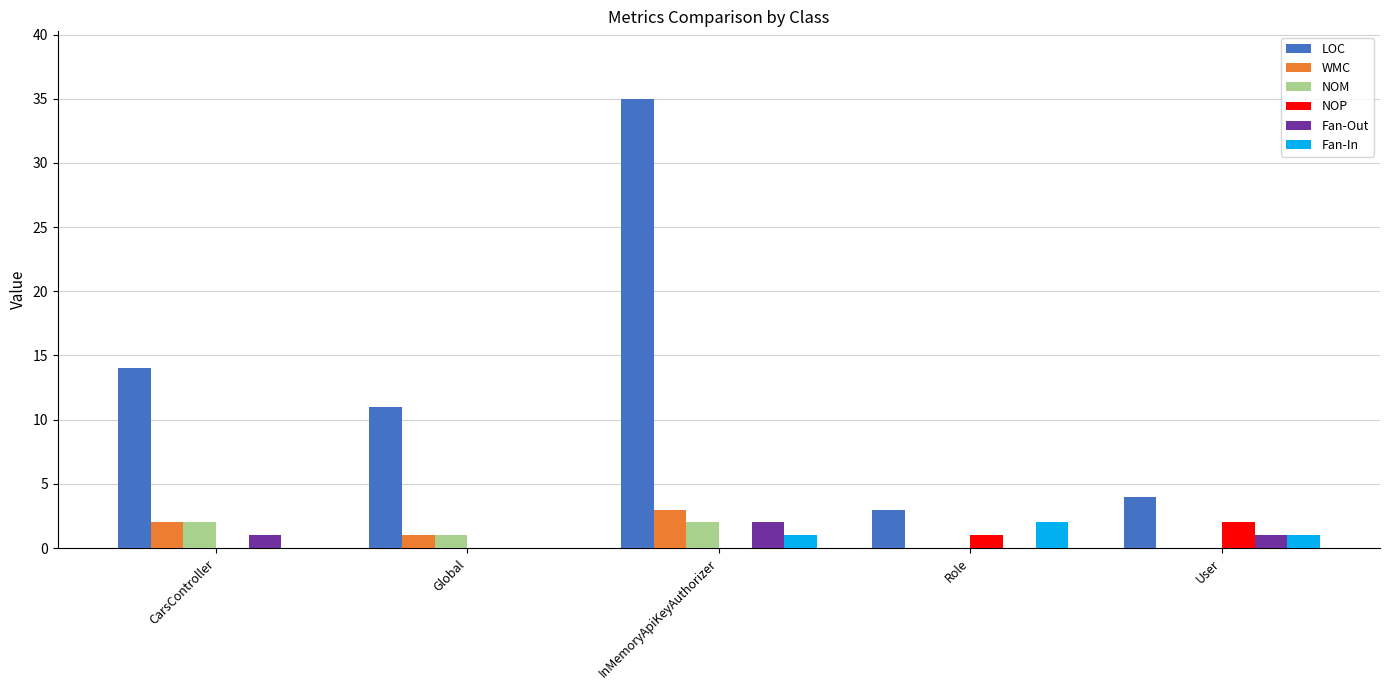

How many Fan-In values are between 0 and 1?

4